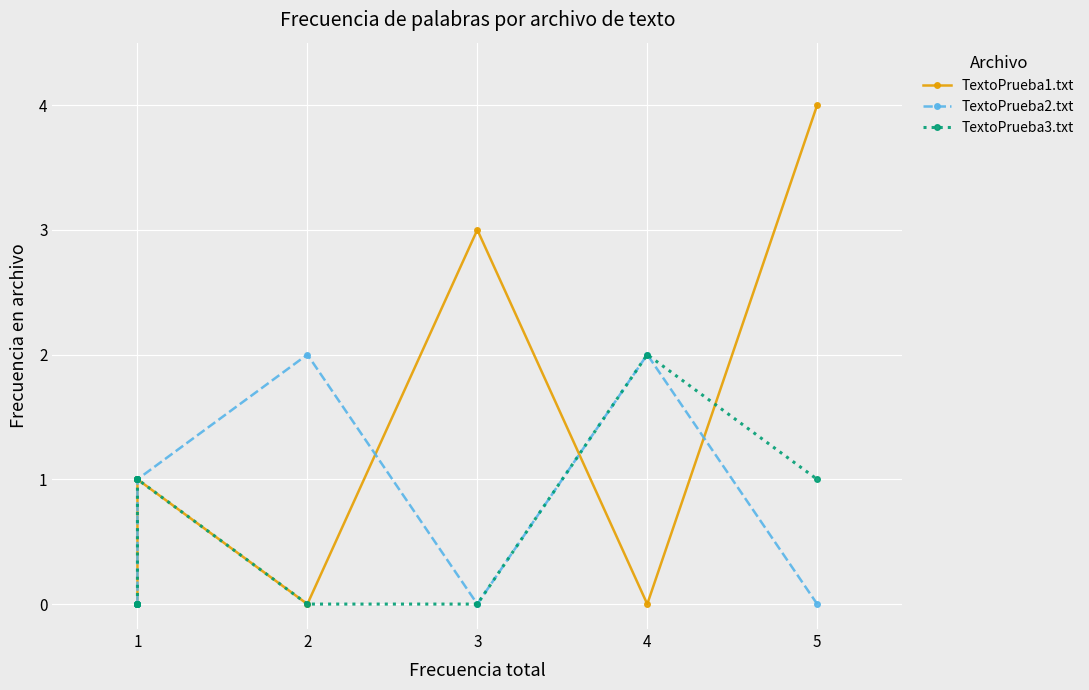

Reading left to right, extract all data points from this chart.

TextoPrueba1.txt: 0	0	0	0	0	0	1	1	0	3	0	4
TextoPrueba2.txt: 0	0	0	0	0	0	1	1	2	0	2	0
TextoPrueba3.txt: 0	0	0	0	1	1	1	1	0	0	2	1